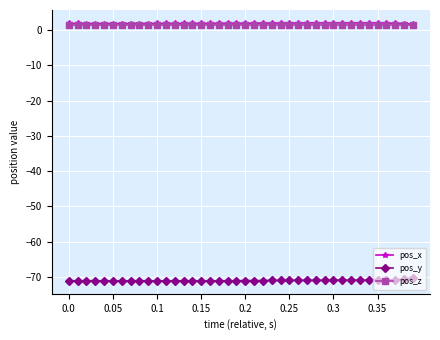

What is the minimum value shown in the chart?

-71.1